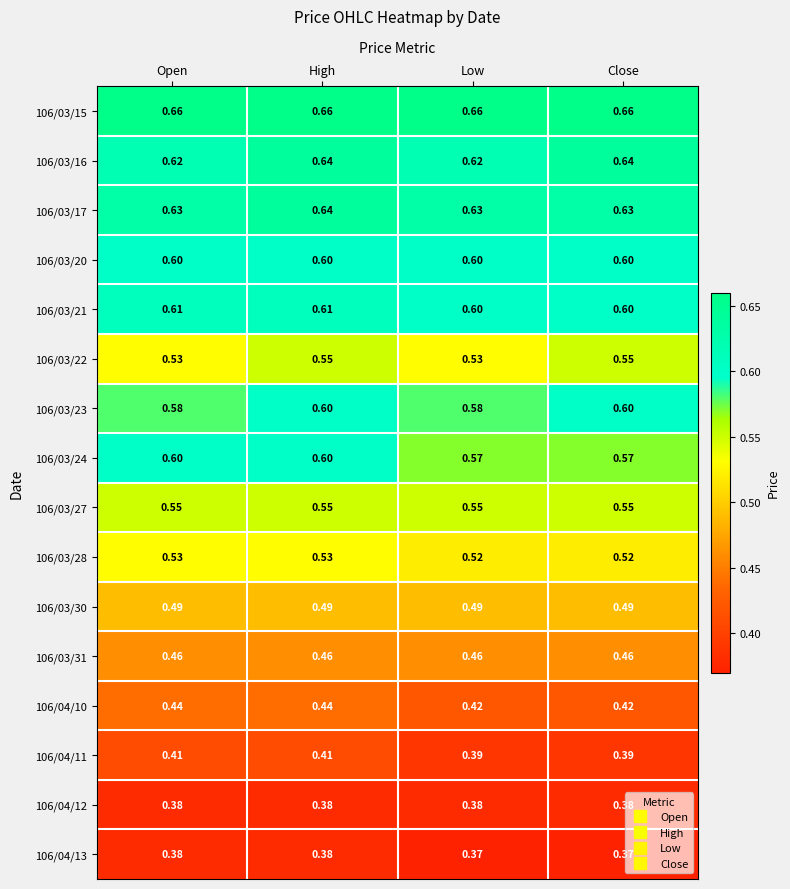

At which category is the sum across all series the highest?

High